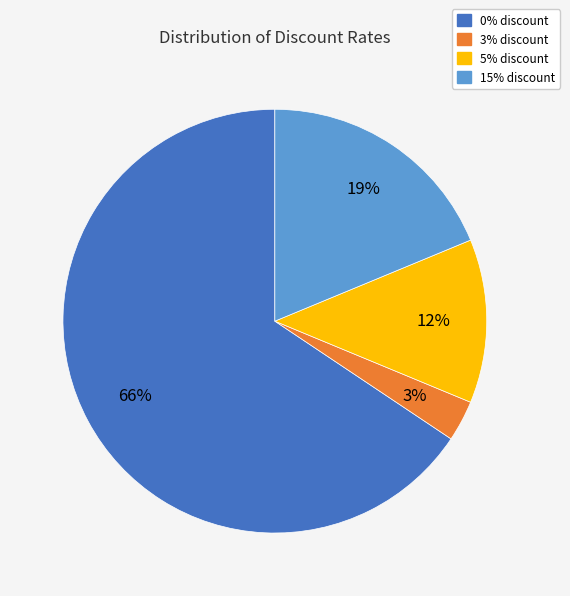

Rank the categories by value from highest to lowest.

0% discount, 15% discount, 5% discount, 3% discount